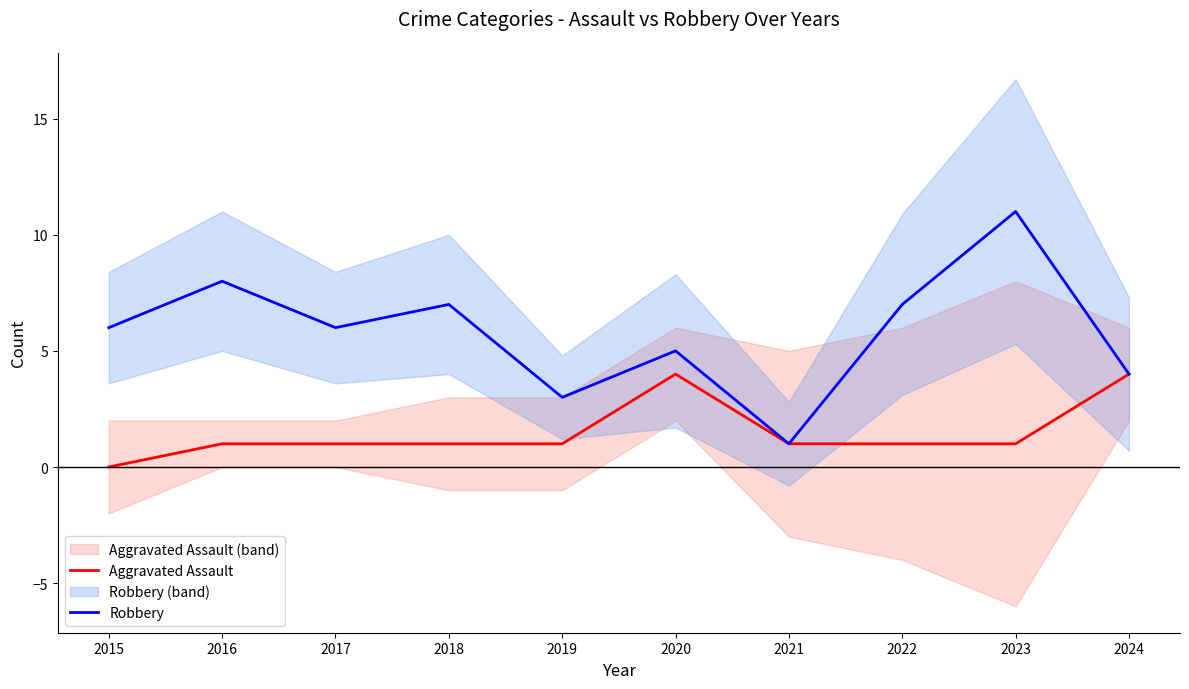

Which has a higher value, 2024 or 2016?

2024